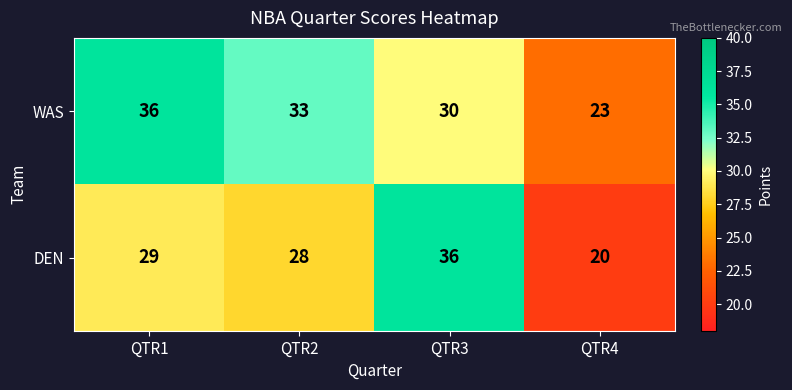

What is the difference between the maximum and minimum values in the WAS series?

13